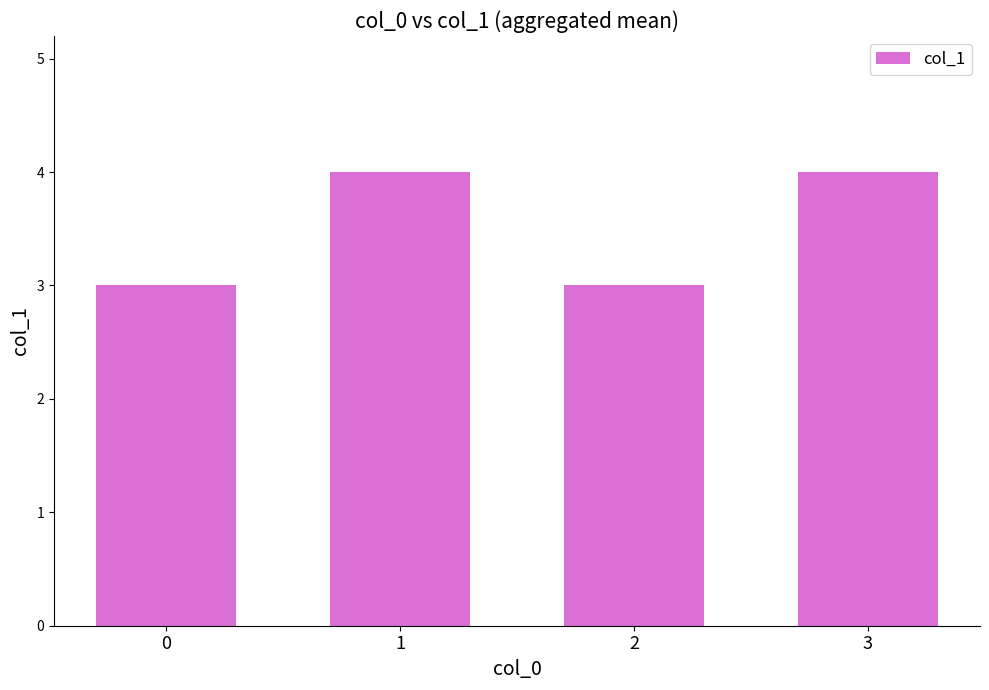

What is the minimum value shown in the chart?

3